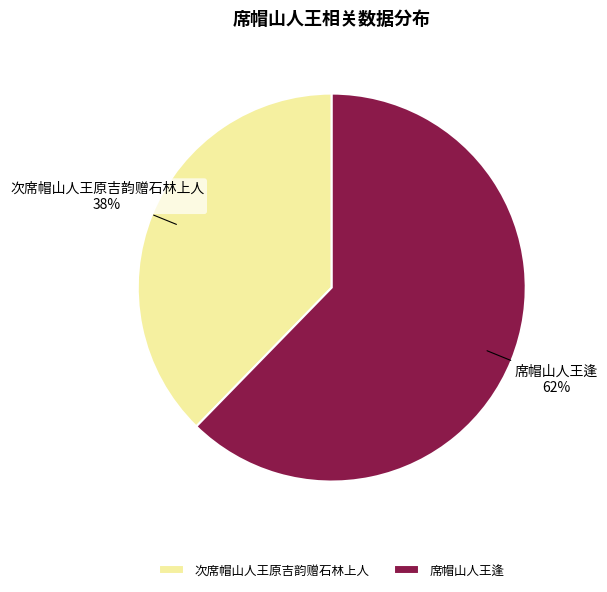

Approximately how many times larger is the value at 次席帽山人王原吉韵赠石林上人 compared to 席帽山人王逢?

0.6